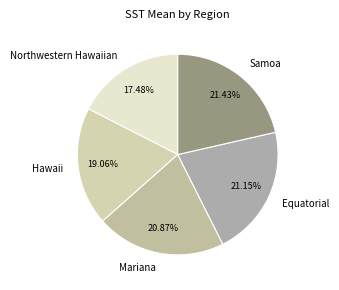

What is the ratio of the value at Hawaii to the value at Mariana?

0.9